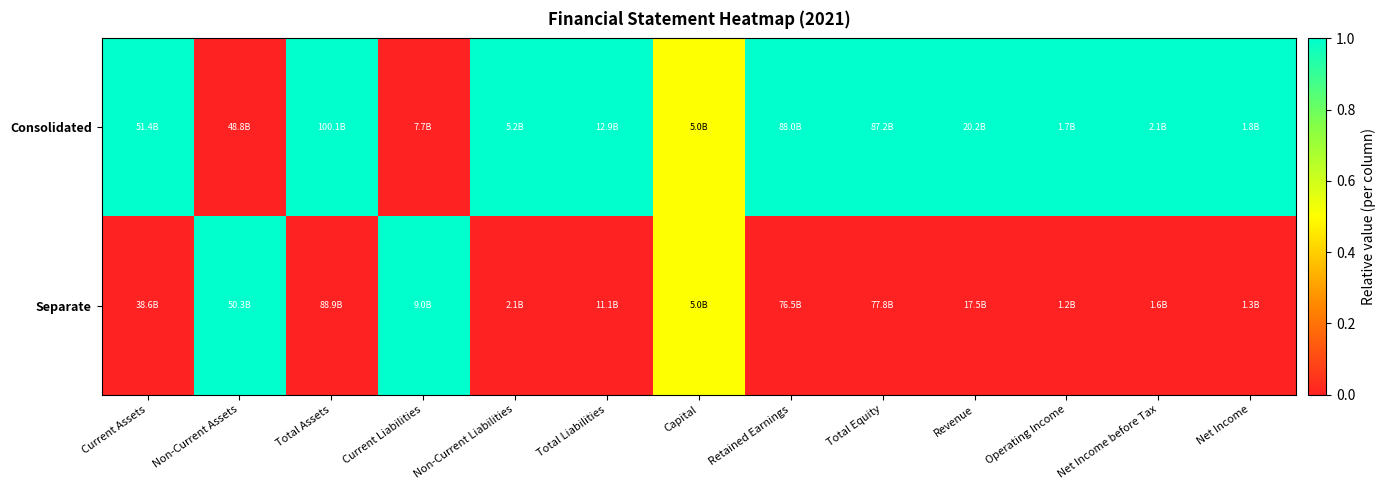

Reading left to right, extract all data points from this chart.

Consolidated: Current Assets=1.0	Non-Current Assets=0.0	Total Assets=1.0	Current Liabilities=0.0	Non-Current Liabilities=1.0	Total Liabilities=1.0	Capital=0.5	Retained Earnings=1.0	Total Equity=1.0	Revenue=1.0	Operating Income=1.0	Net Income before Tax=1.0	Net Income=1.0
Separate: Current Assets=0.0	Non-Current Assets=1.0	Total Assets=0.0	Current Liabilities=1.0	Non-Current Liabilities=0.0	Total Liabilities=0.0	Capital=0.5	Retained Earnings=0.0	Total Equity=0.0	Revenue=0.0	Operating Income=0.0	Net Income before Tax=0.0	Net Income=0.0